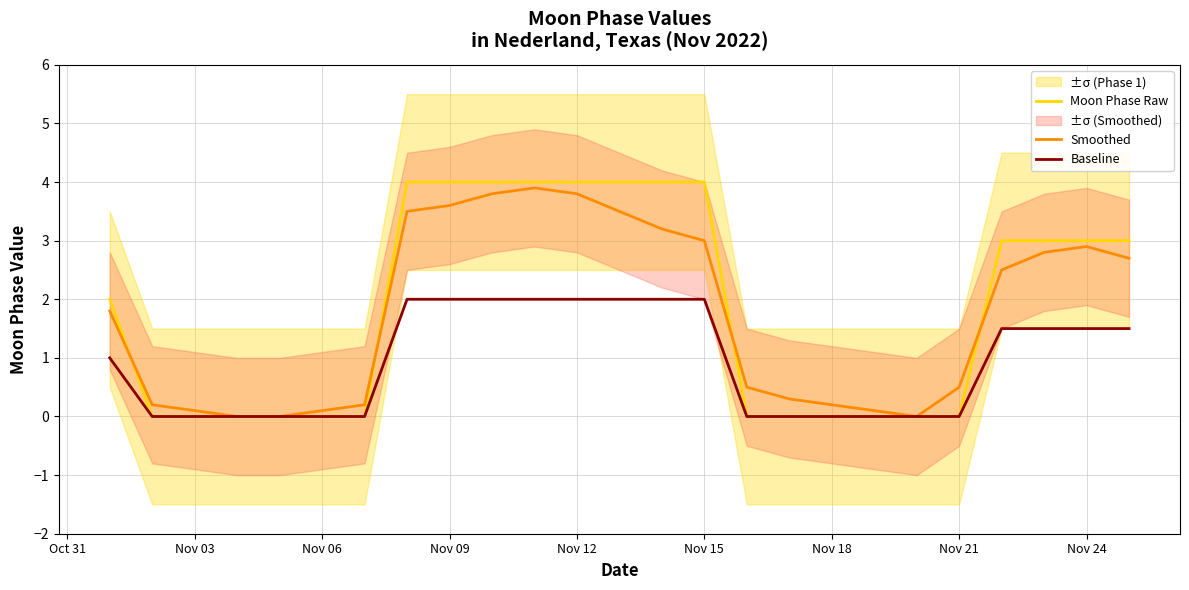

Is it true that Baseline equals 0.6 at Nov 21?

False